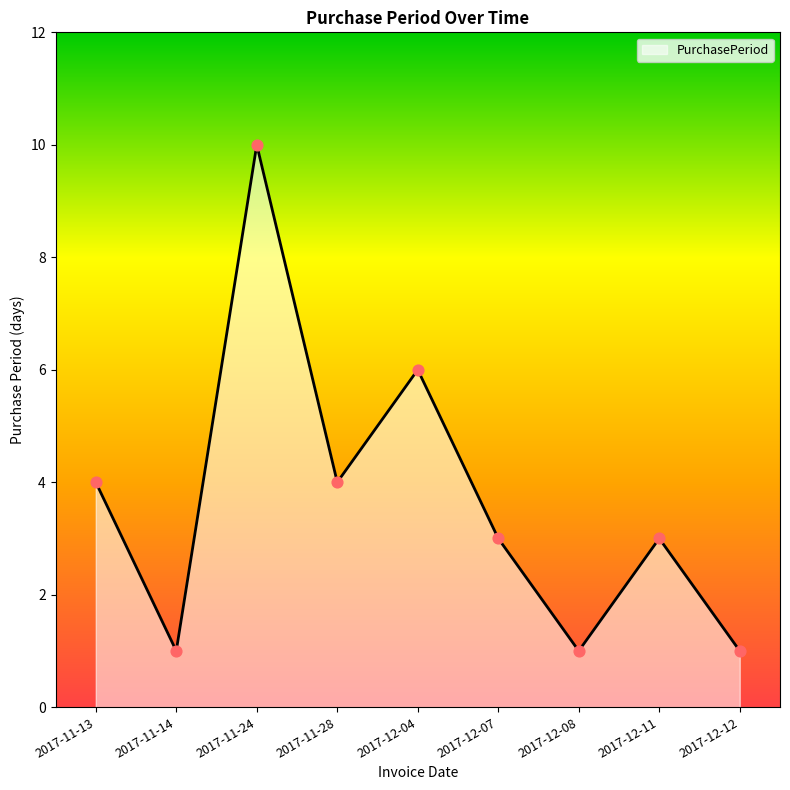

What is the ratio of the value at 2017-12-11 to the value at 2017-12-08?

3.0